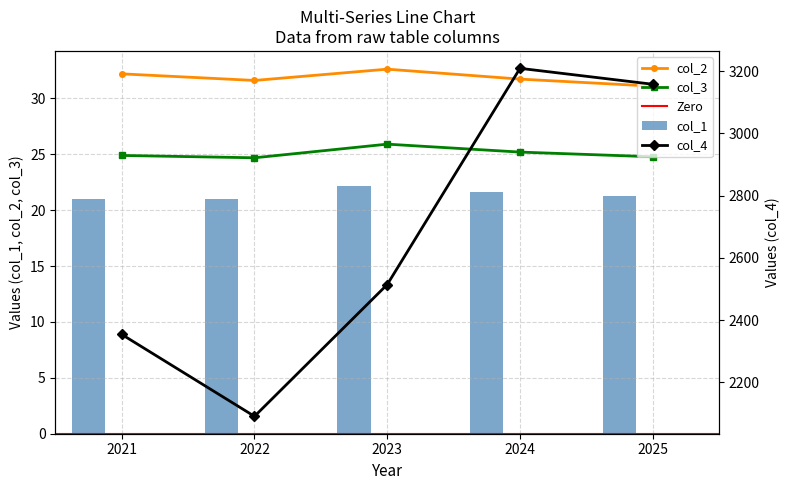

Which series has the largest total across all categories?

col_4